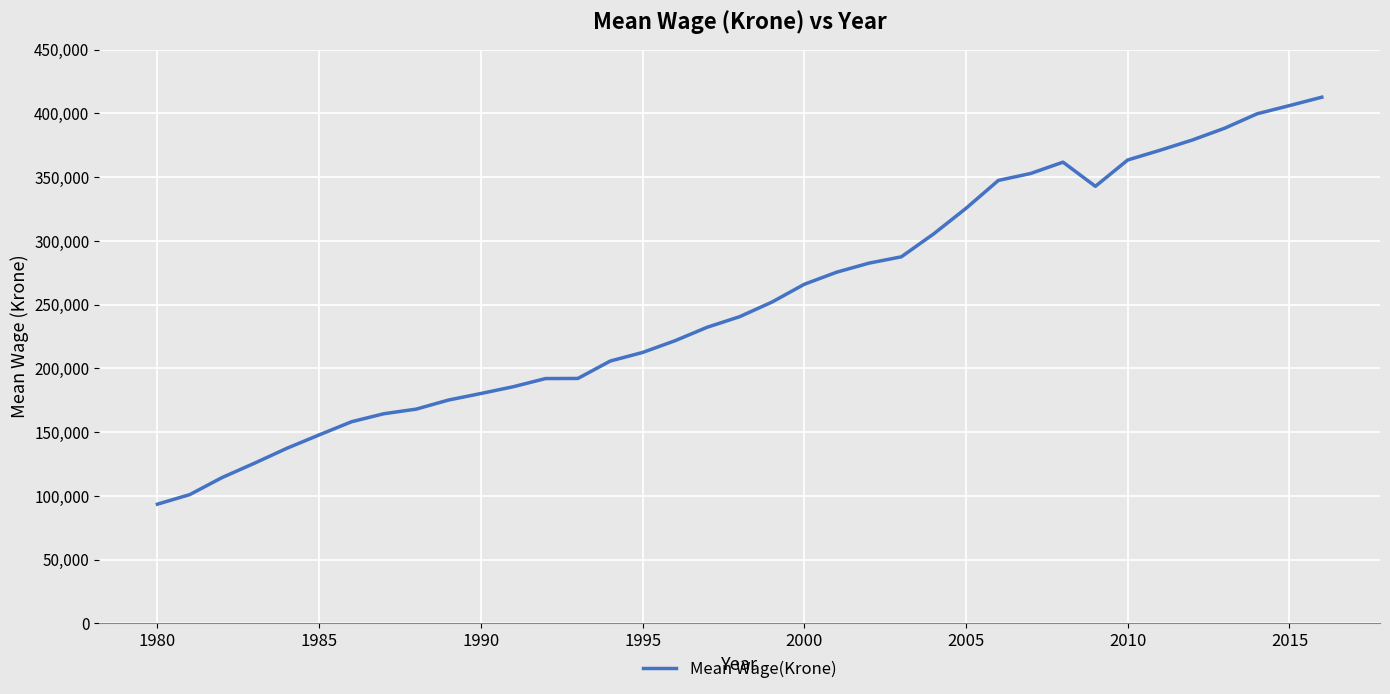

What is the difference between the second highest and second lowest values?

304982.1